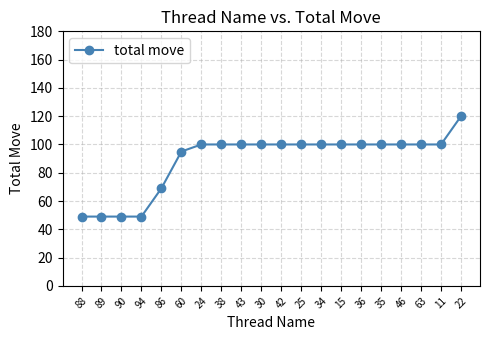

Is it true that the value at 63 is 100?

True